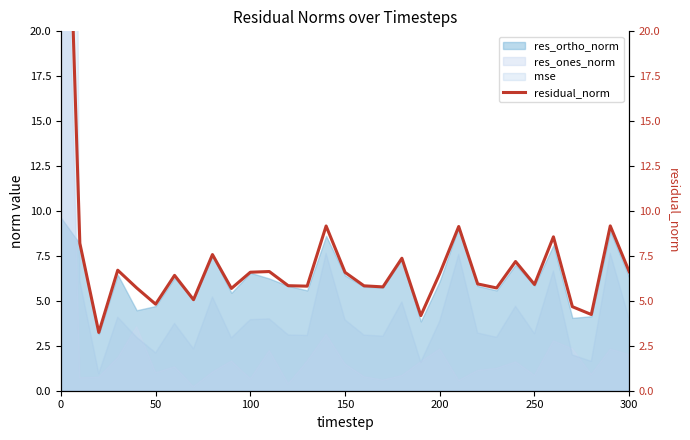

What is the minimum value shown in the chart?

3.2